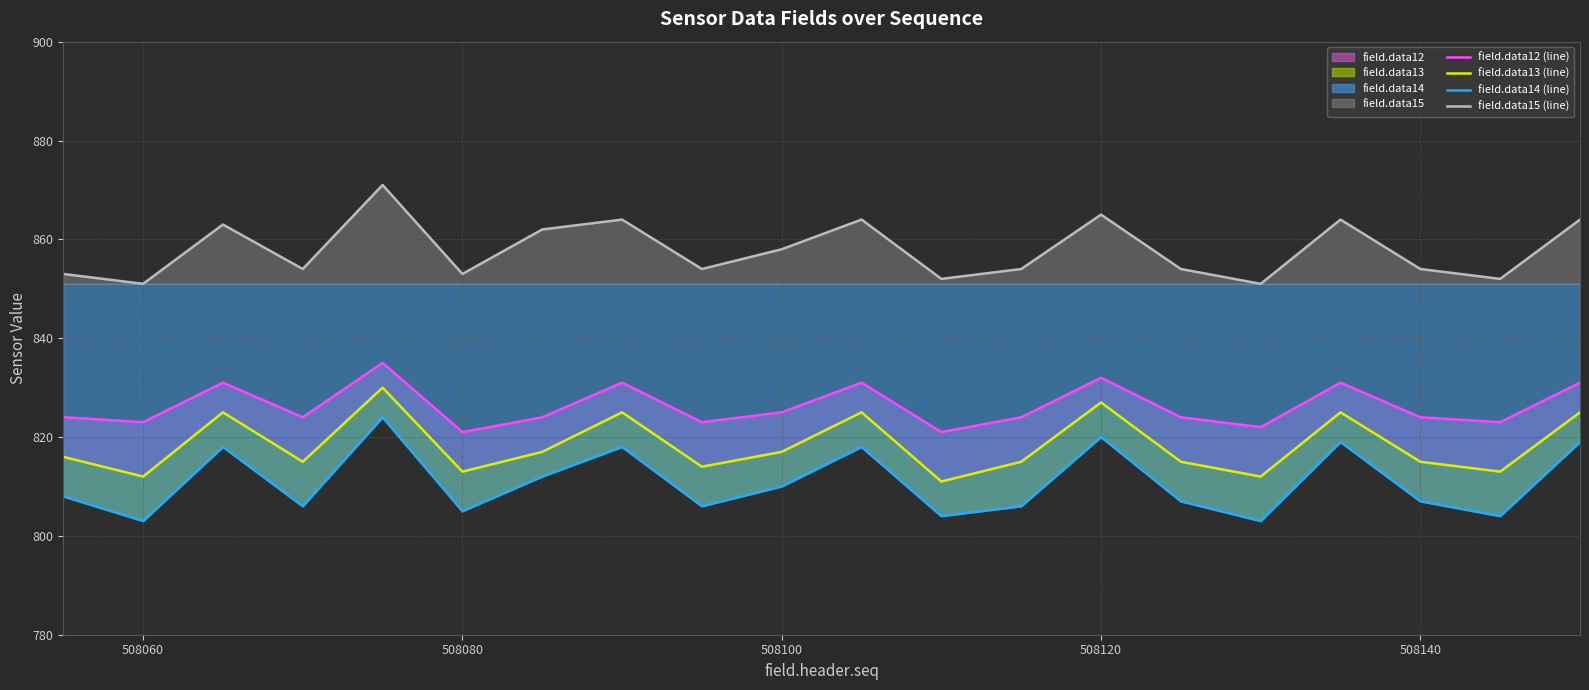

True or false: field.data14 (line) and field.data12 (line) intersect in this chart.

False